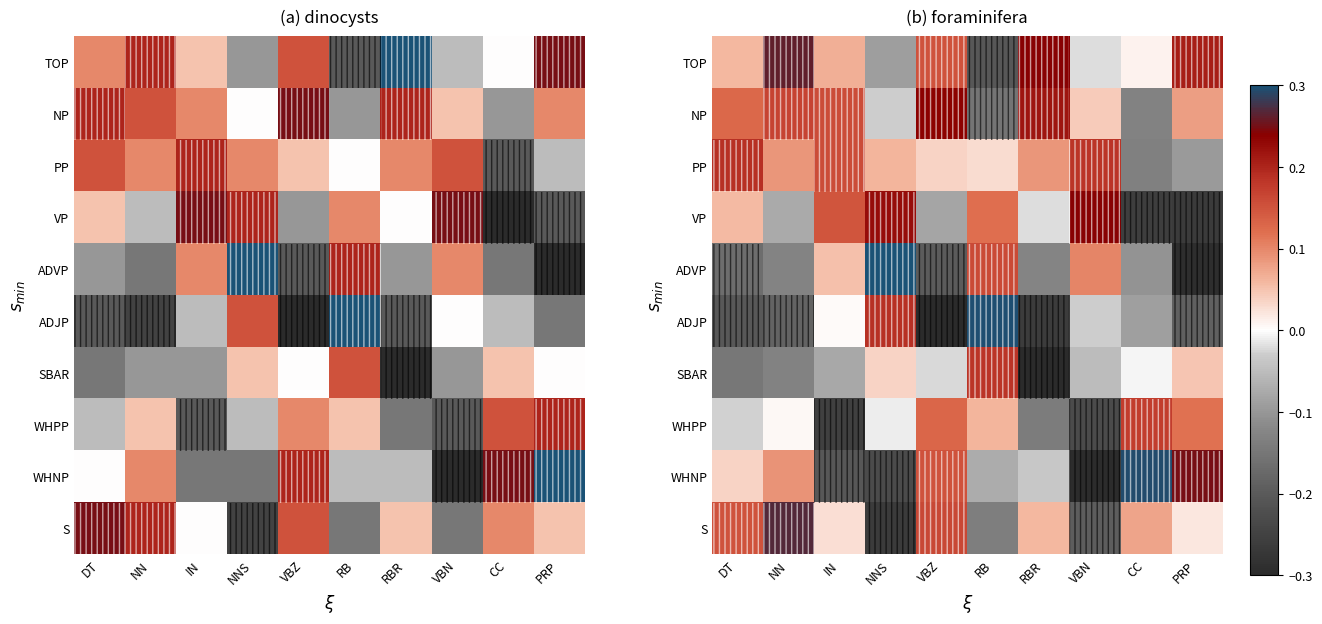

At which label is VP closest to 0?

RBR